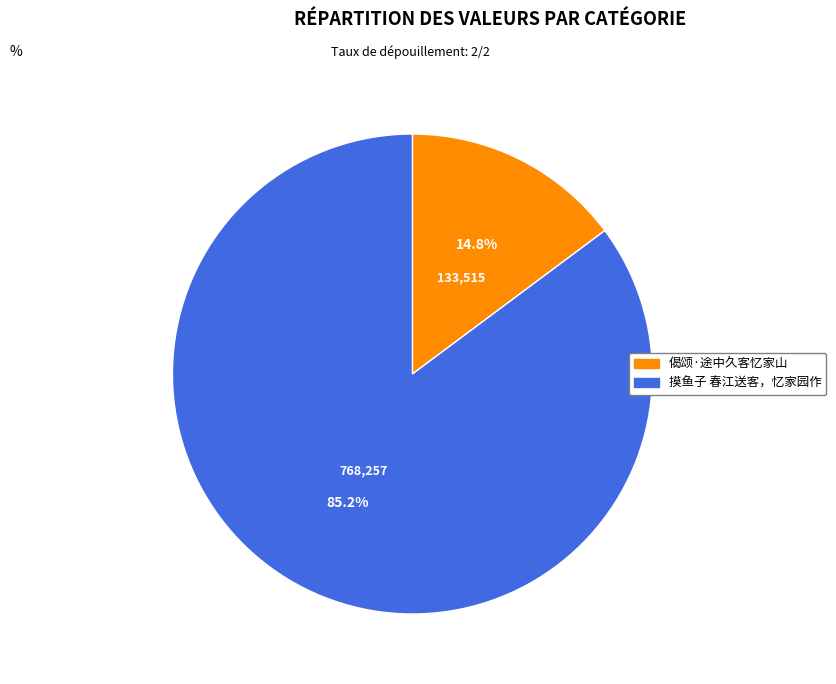

True or false: 摸鱼子 春江送客，忆家园作 accounts for 94% of the total.

False